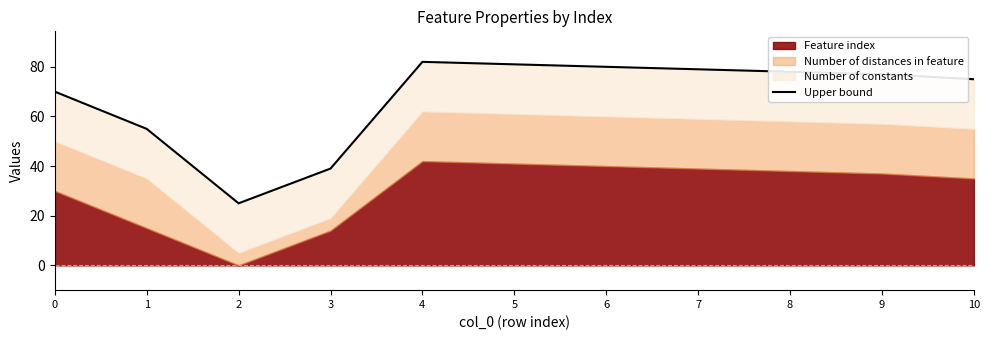

List the labels in order of value, largest first.

4, 5, 6, 7, 8, 9, 10, 0, 1, 3, 2